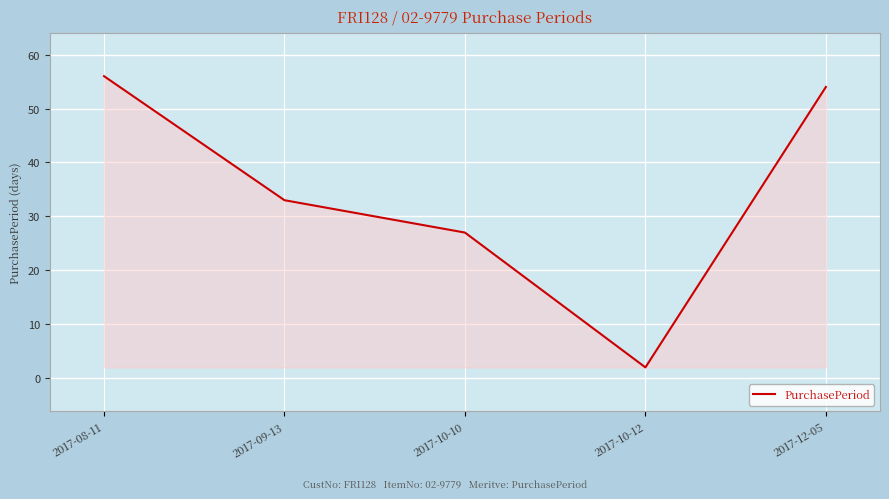

How many interior local valleys (lower than both neighbors) does the data have?

1